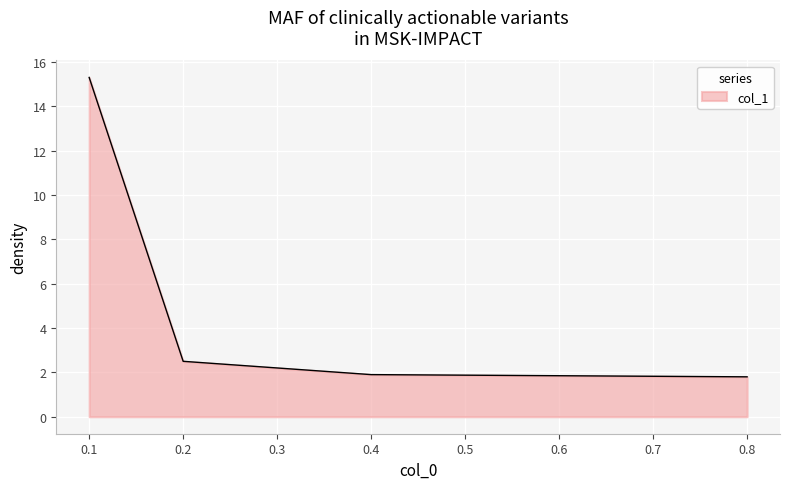

What is the average value?

5.4